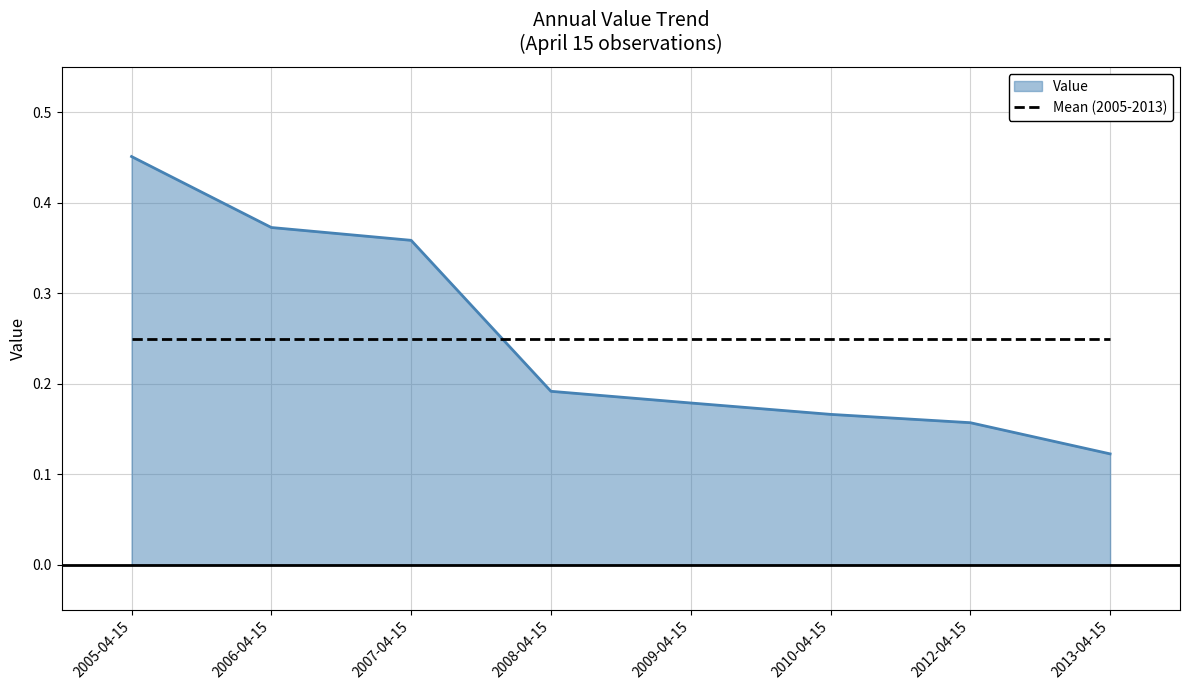

Which series changed the most between 2006-04-15 and 2010-04-15?

Value